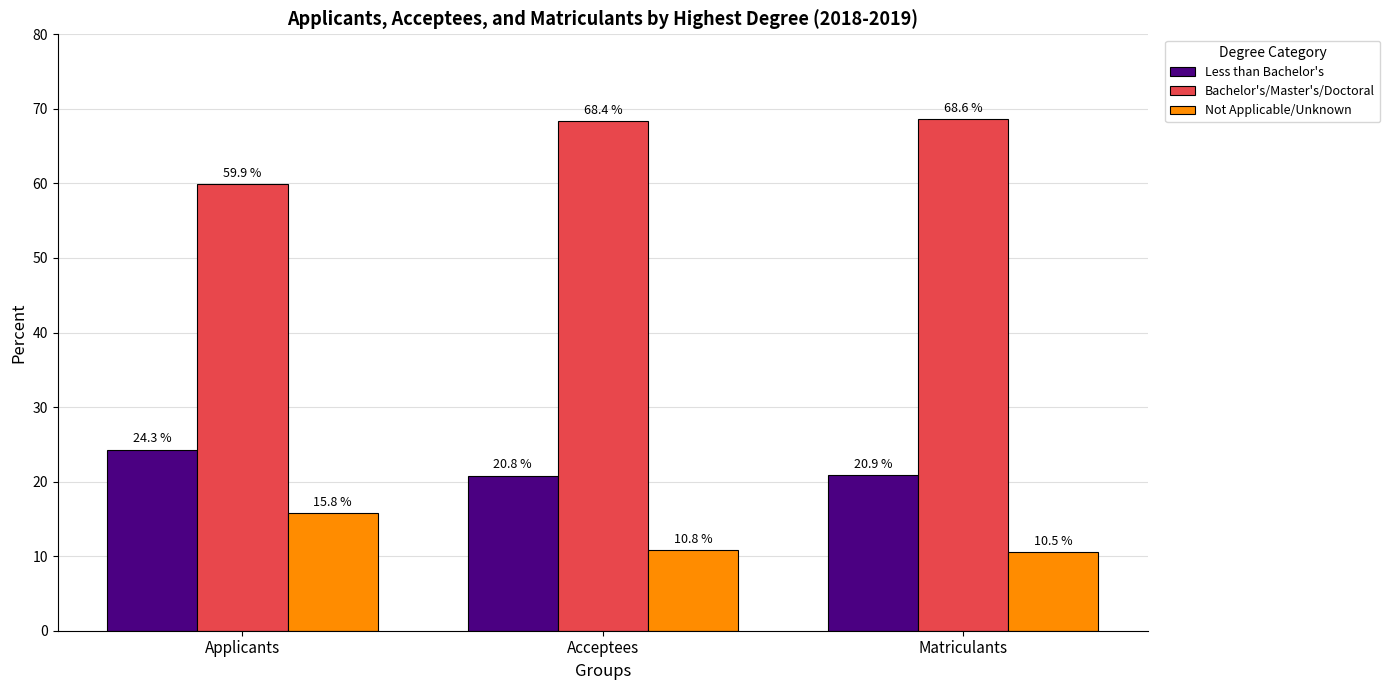

Rank the series at Applicants from highest to lowest value.

Bachelor's/Master's/Doctoral, Less than Bachelor's, Not Applicable/Unknown